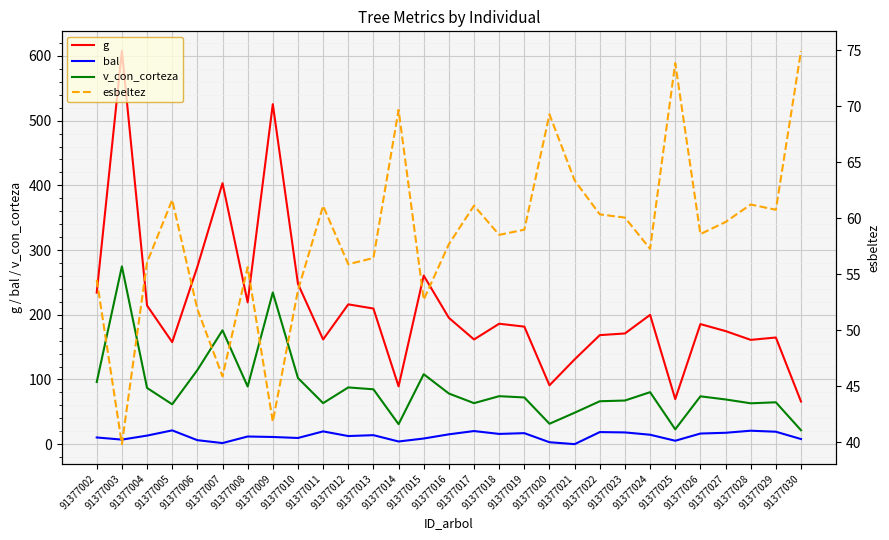

Reading left to right, list all the values displayed in this chart.

g: 234.2	607.6	214.2	157.7	274.1	403.3	219.2	525.4	247.7	161.8	216.1	209.6	89.3	260.5	195.2	161.8	186.1	181.6	90.9	131.0	168.5	171.1	199.8	69.6	185.5	174.7	161.2	164.8	65.9
bal: 10.3	7.0	13.2	21.3	6.1	1.7	11.8	11.1	9.5	19.7	12.5	13.9	4.1	8.7	15.2	20.2	15.8	17.0	3.0	0.0	18.7	18.1	14.5	5.2	16.4	17.6	20.8	19.2	7.9
v_con_corteza: 96.0	274.7	86.9	61.6	114.4	176.0	89.1	234.3	102.2	63.4	87.7	84.8	30.9	108.1	78.2	63.4	74.1	72.2	31.5	48.6	66.3	67.4	80.3	22.9	73.9	69.1	63.1	64.7	21.5
esbeltez: 54.5	39.8	56.1	61.6	51.9	45.9	55.6	41.8	53.6	61.1	55.9	56.5	69.7	52.7	57.7	61.1	58.5	59.0	69.3	63.4	60.4	60.1	57.3	73.9	58.6	59.7	61.2	60.8	74.9